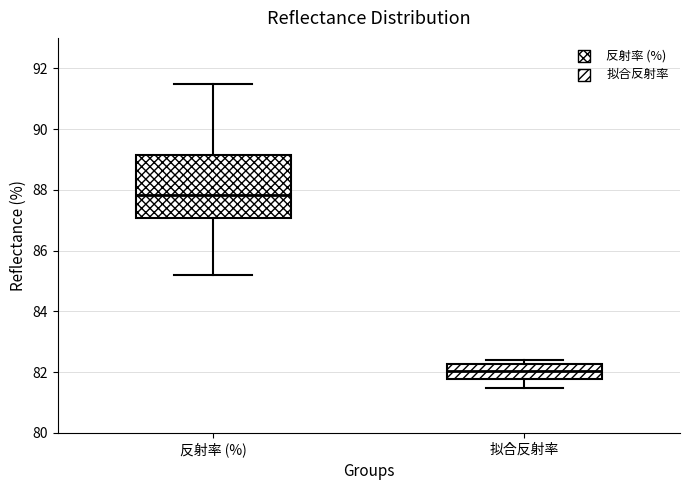

Reading left to right, transcribe this box plot: for each box, give where its median line is, the range the box spans, and where its two whiskers end, as read against the y-axis. The values are not printed on the chart, so give them approximately, as read against the axis.

反射率 (%): median 87.8, box 87.0 to 89.2, whiskers 85.2 to 91.4
拟合反射率: median 82.0, box 81.8 to 82.2, whiskers 81.4 to 82.4